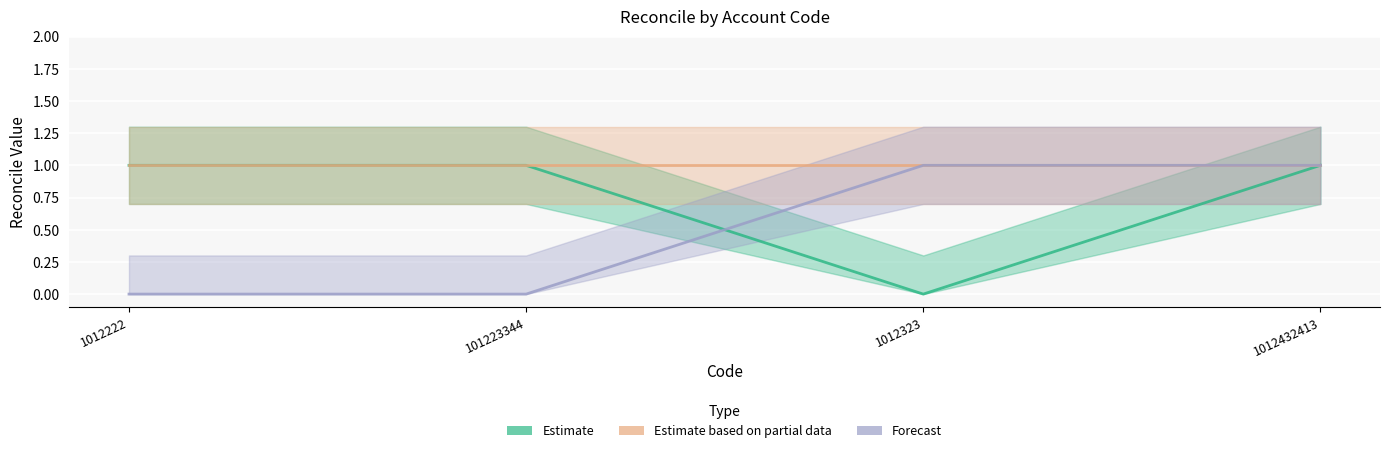

How many intersections are there between Forecast and Estimate?

1